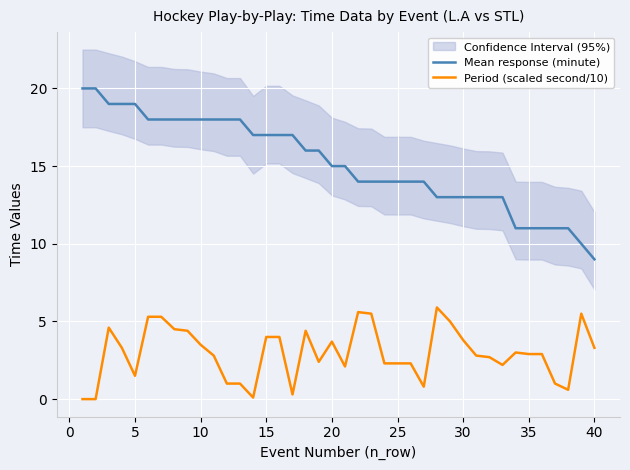

Is it true that Period (scaled second/10) equals 1.3 at 20?

False